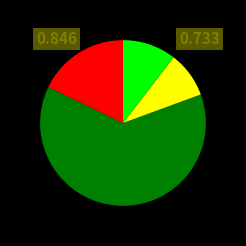

Does any single category account for the majority?

Yes